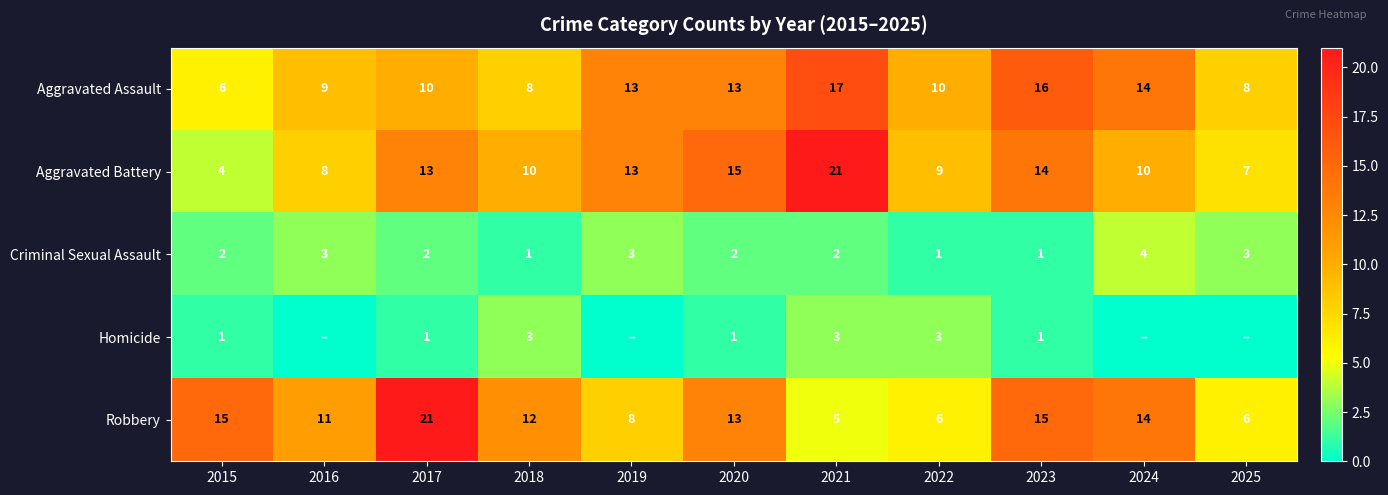

Rank the series at 2015 from highest to lowest value.

Robbery, Aggravated Assault, Aggravated Battery, Criminal Sexual Assault, Homicide